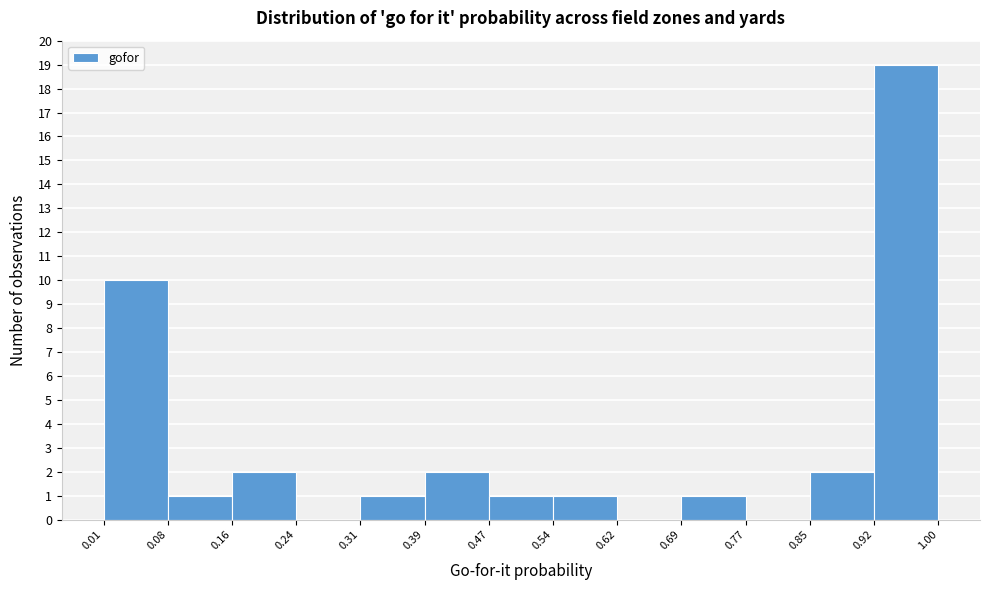

Reading left to right, list every bar in this chart as the range it spans on the x-axis followed by its height. The values are not printed on the chart, so give them approximately, as read against the axis.

0.01 to 0.08: 10
0.08 to 0.16: 1
0.16 to 0.24: 2
0.24 to 0.31: 0
0.31 to 0.39: 1
0.39 to 0.47: 2
0.47 to 0.54: 1
0.54 to 0.62: 1
0.62 to 0.69: 0
0.69 to 0.77: 1
0.77 to 0.85: 0
0.85 to 0.92: 2
0.92 to 1.00: 19